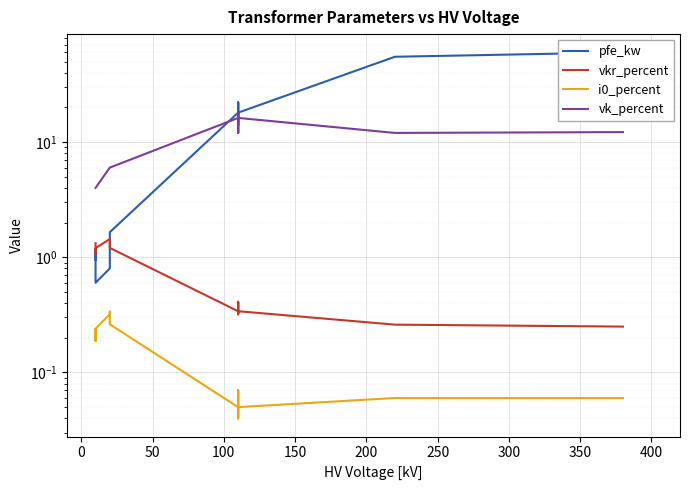

What is the average value of the vkr_percent series?

0.7